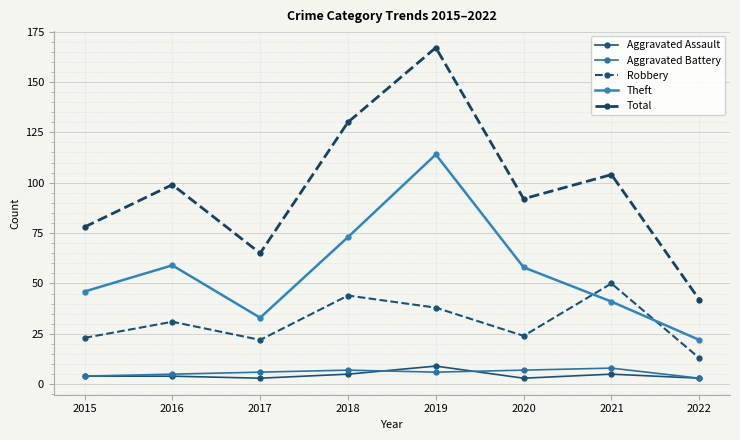

The value of Total at 2016 is 149. True or false?

False